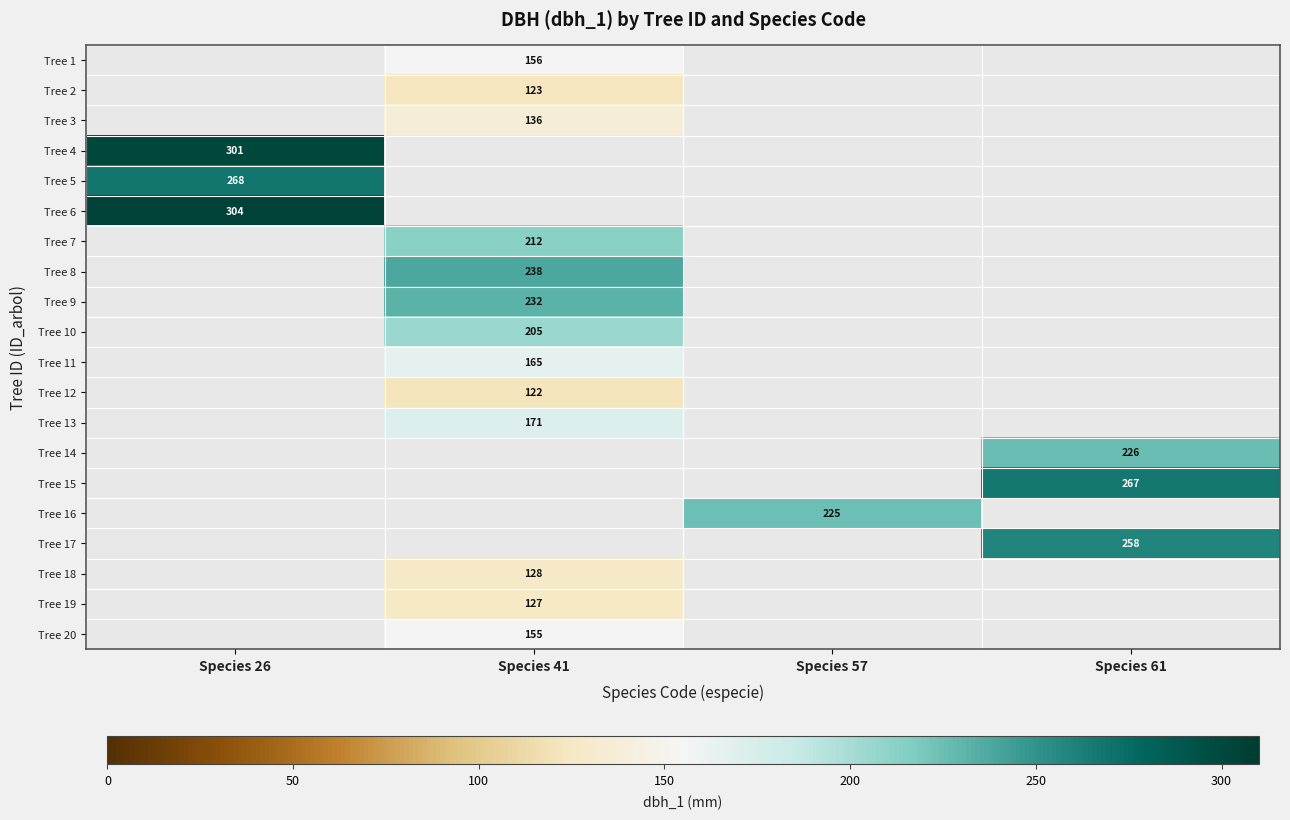

What is the smallest value displayed?

122.0